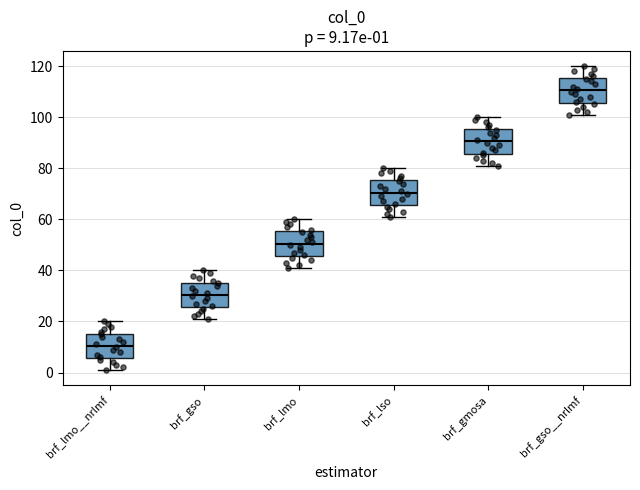

Which box's median line is the lowest?

brf_lmo__nrlmf